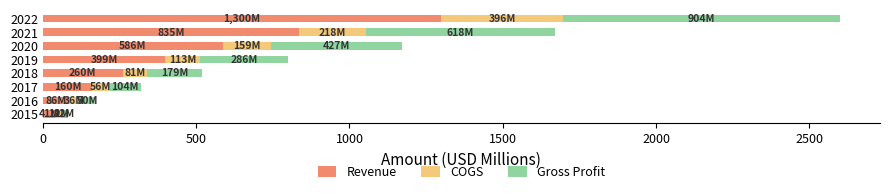

What is the difference between the second highest and second lowest values in the Revenue series?

749.5